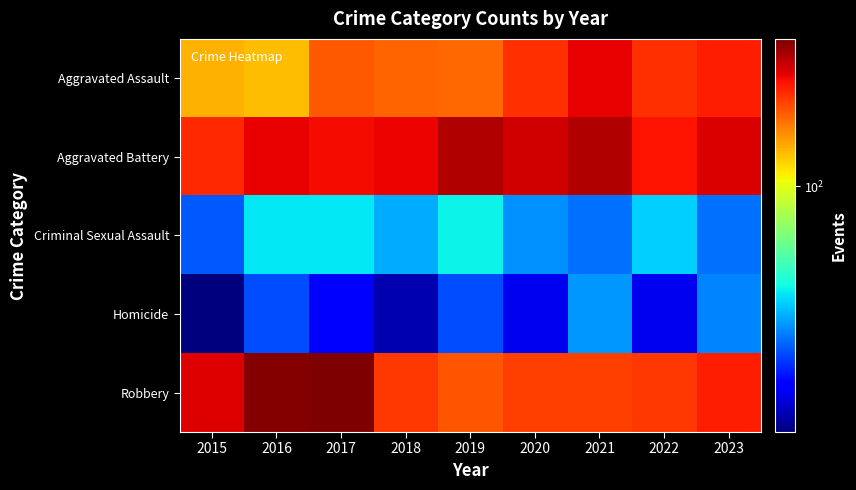

What is the total value across all series at 2020?

733